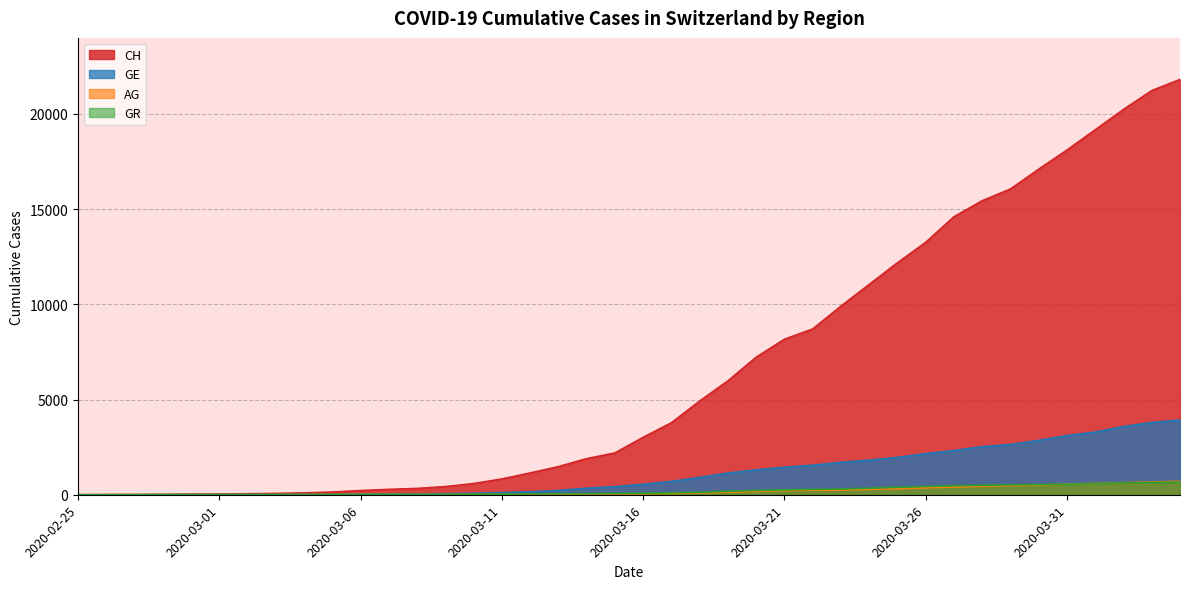

Rank the series at 2020-03-29 from lowest to highest value.

AG, GR, GE, CH